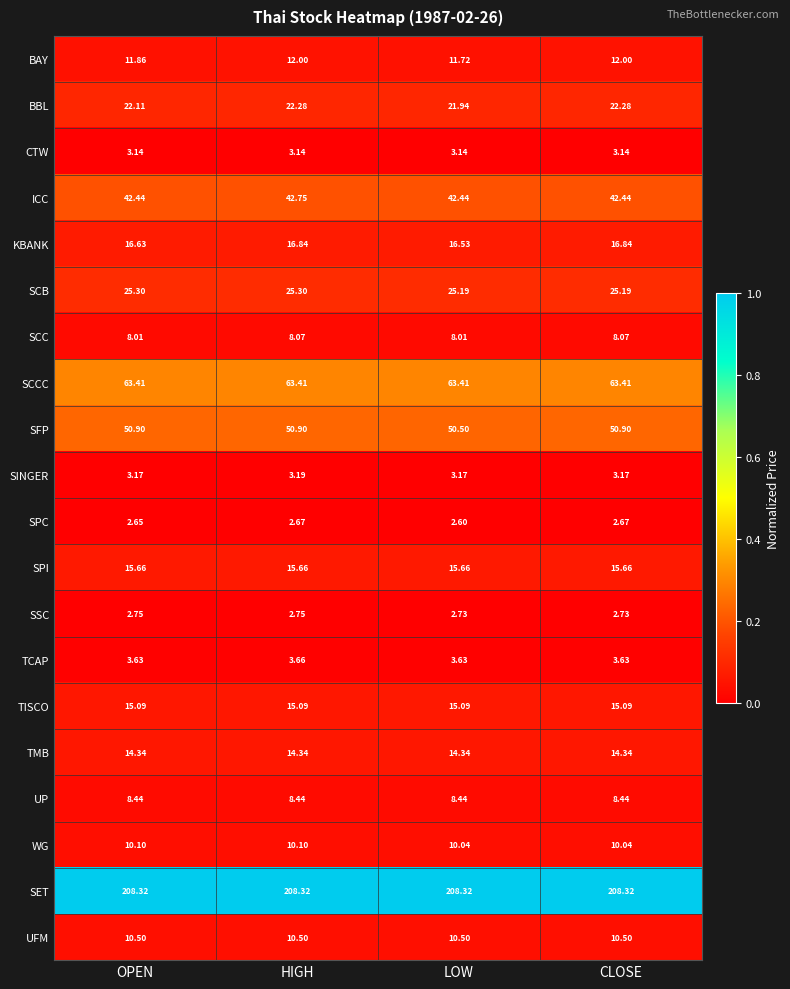

Where is BAY nearest to the value 11?

LOW